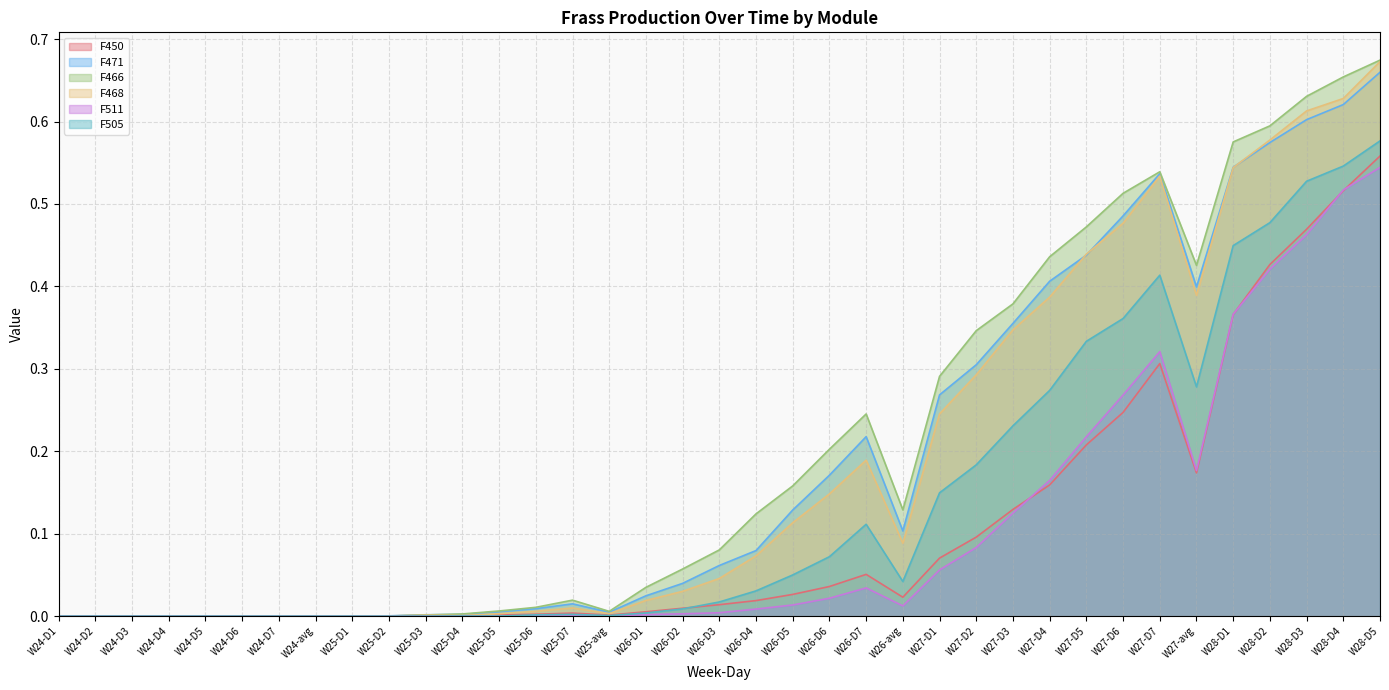

At which category does the chart reach its peak across all series?

W28-D5